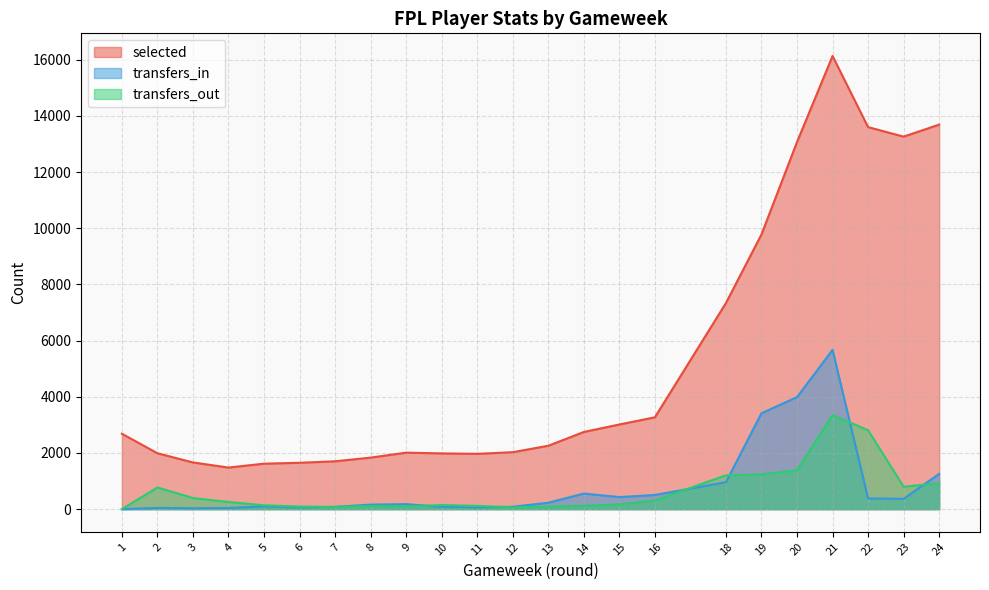

How many values in transfers_out are above zero?

22